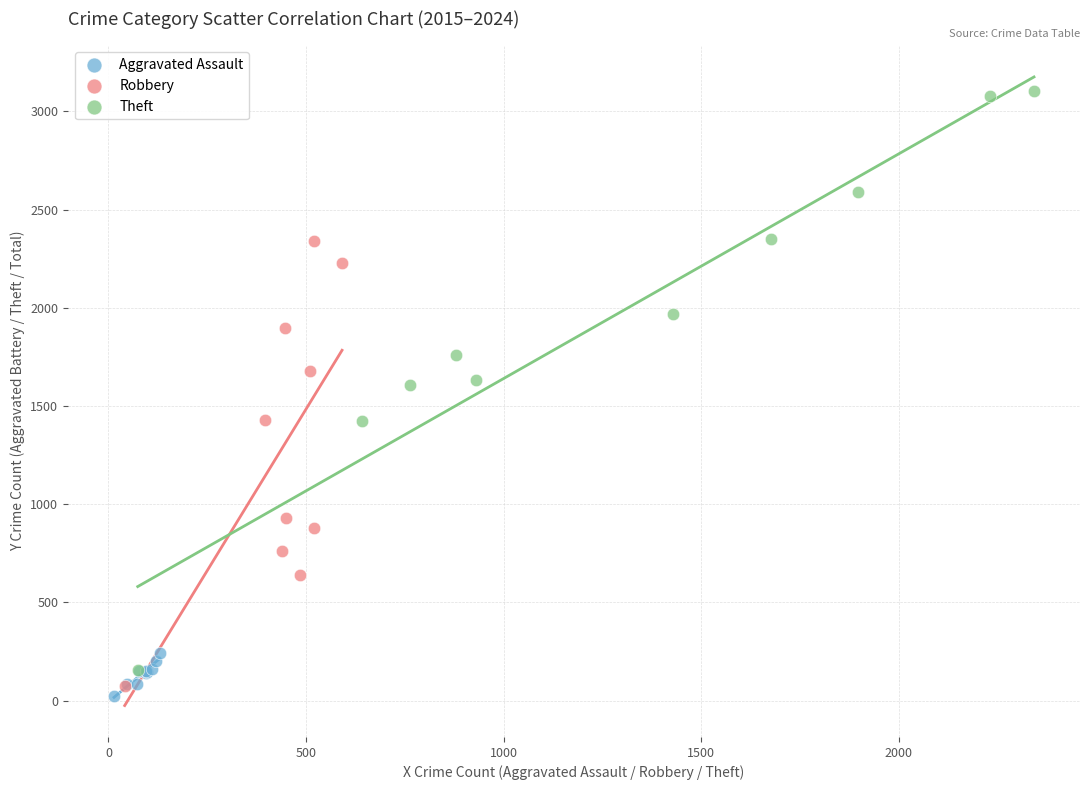

What are all the series names shown in the legend?

Aggravated Assault, Robbery, Theft